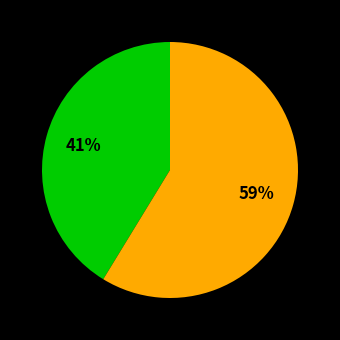

How many segments does this pie chart have?

2